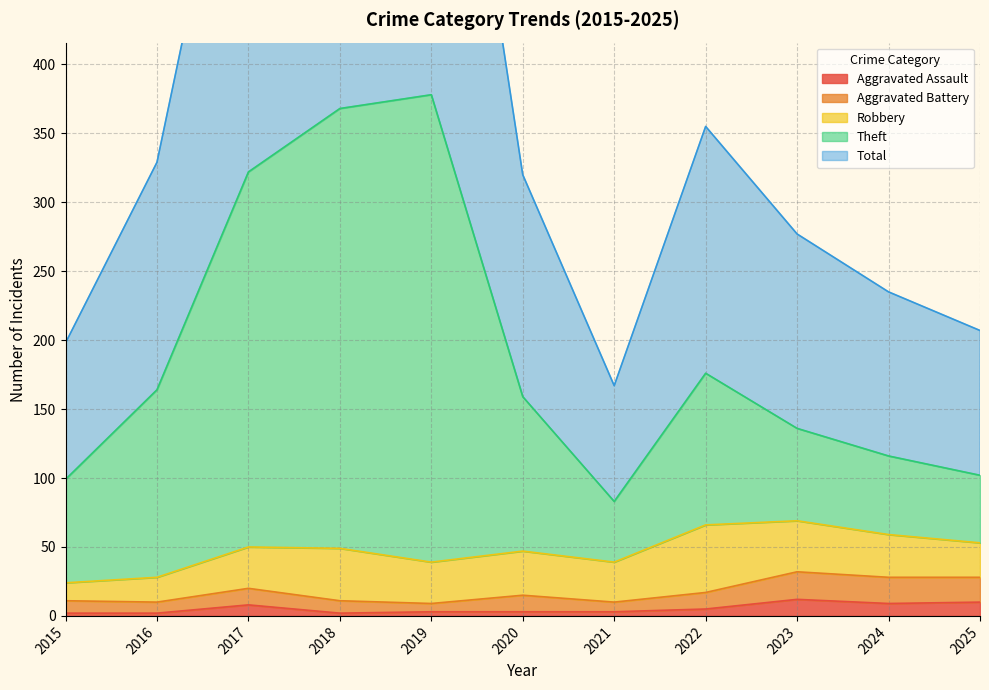

True or false: Theft has more than 2 points higher than both neighbors.

False